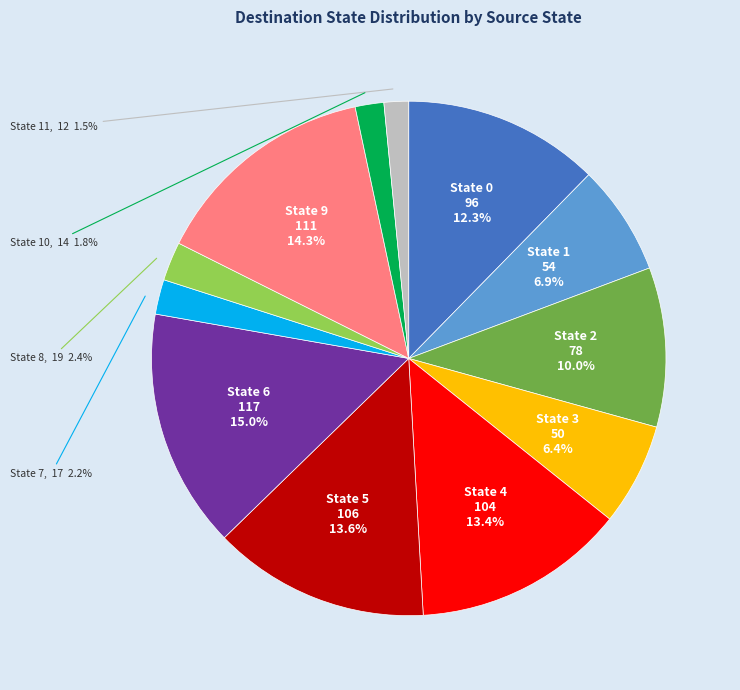

Is there any slice that represents more than half of the pie?

No